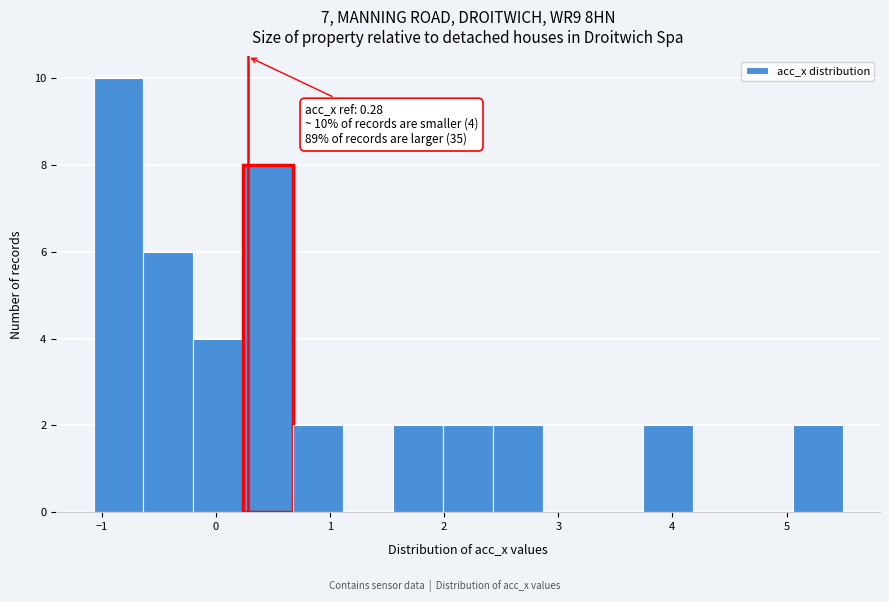

Which range on the x-axis has the tallest bar?

-1.1 to -0.6